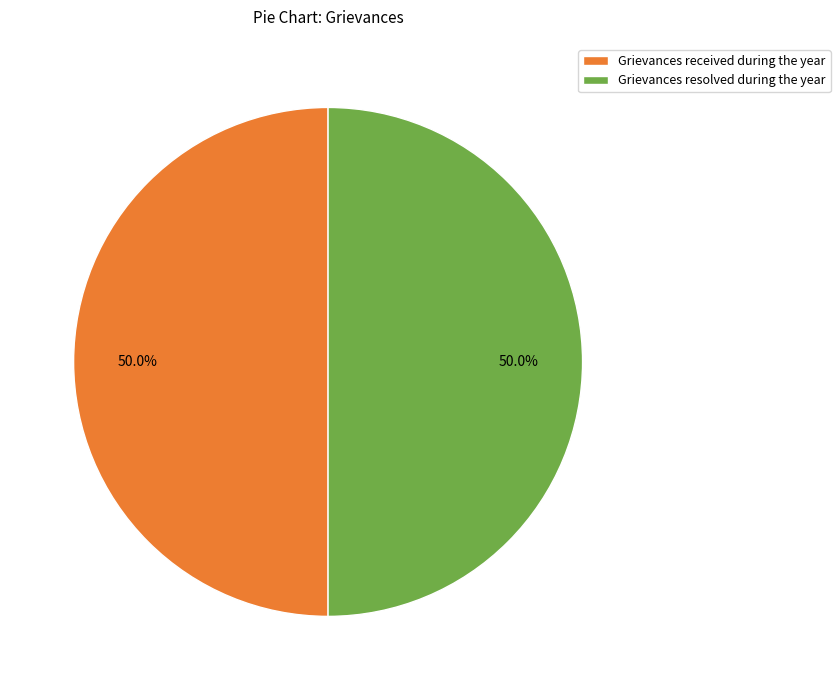

Approximately how many times larger is the value at Grievances received during the year compared to Grievances resolved during the year?

1.0